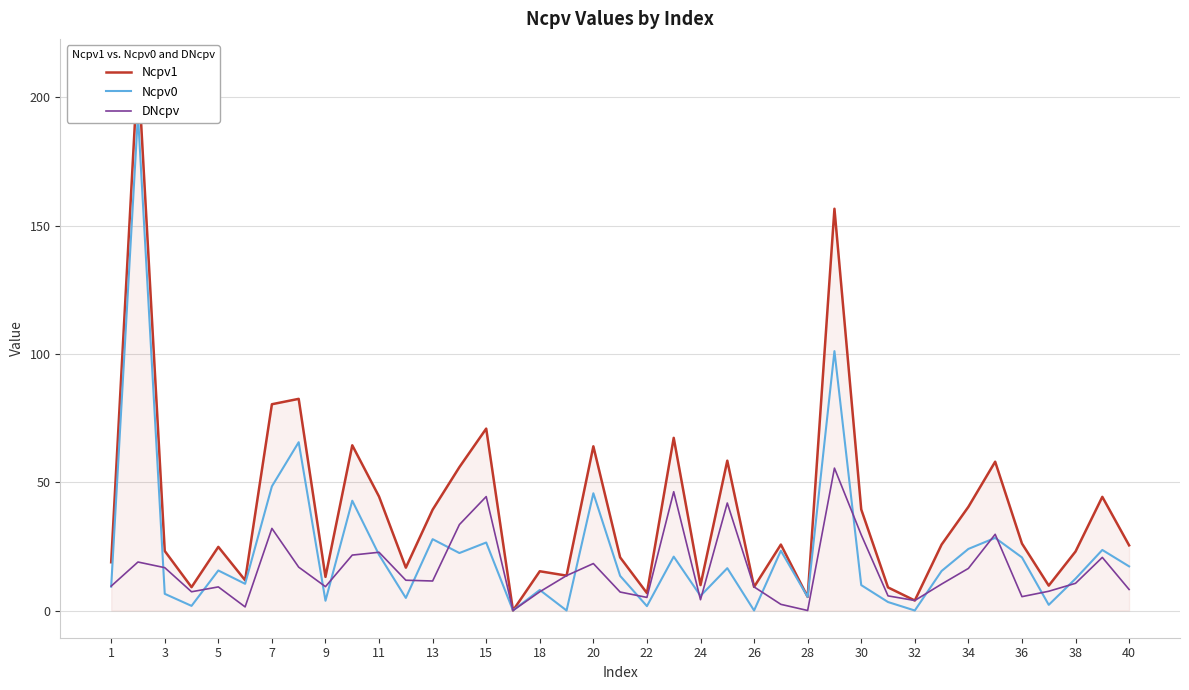

True or false: Ncpv0 has more than 1 points higher than both neighbors.

True